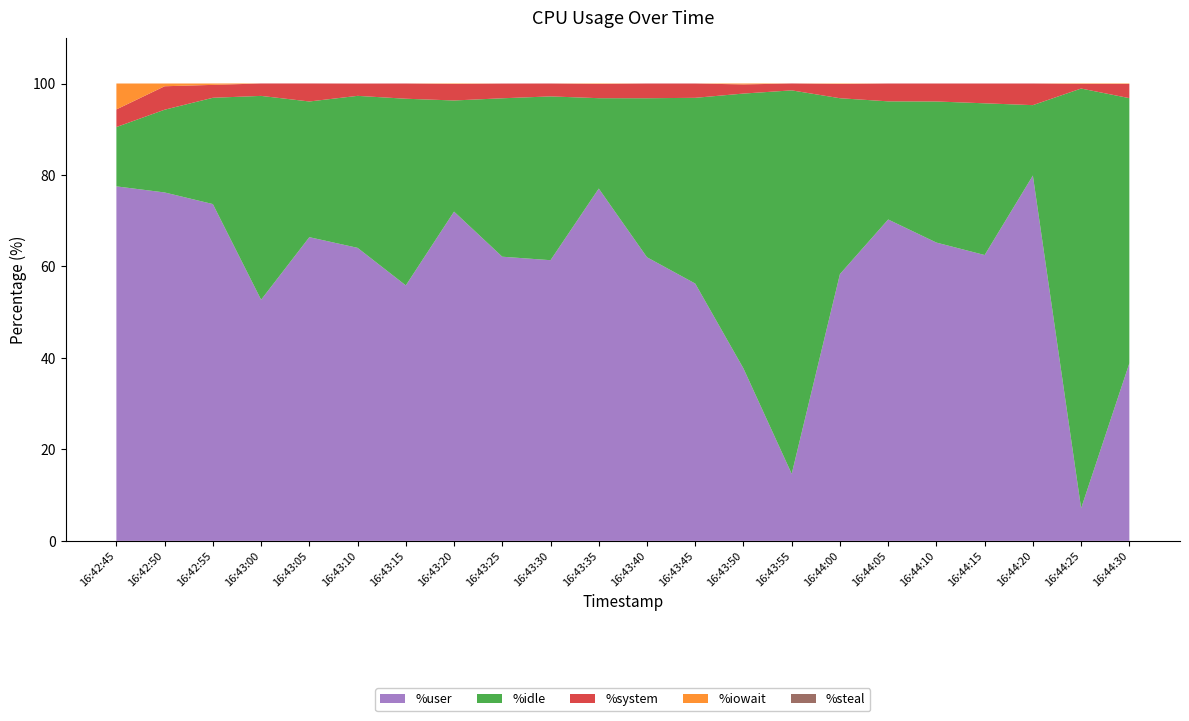

Reading right to left, transcribe all the data shown in this chart.

%user: 38.8	7.1	79.9	62.5	65.2	70.3	58.3	14.7	37.7	56.3	62.0	77.0	61.4	62.1	72.0	55.9	64.1	66.4	52.7	73.6	76.2	77.5
%idle: 58.0	91.8	15.4	33.2	30.9	25.8	38.5	83.8	60.1	40.6	34.8	19.8	35.8	34.6	24.3	40.8	33.2	29.7	44.6	23.2	18.1	13.0
%system: 3.1	1.0	4.7	4.3	3.9	3.9	3.1	1.5	2.0	3.1	3.2	3.1	2.8	3.2	3.6	3.3	2.7	3.9	2.7	2.8	5.1	3.9
%iowait: 0.1	0.1	0.0	0.0	0.0	0.0	0.1	0.0	0.2	0.0	0.0	0.1	0.0	0.0	0.1	0.0	0.0	0.0	0.0	0.3	0.6	5.7
%steal: 0.0	0.0	0.0	0.0	0.0	0.0	0.0	0.0	0.0	0.0	0.0	0.0	0.0	0.0	0.0	0.0	0.0	0.0	0.0	0.0	0.0	0.0